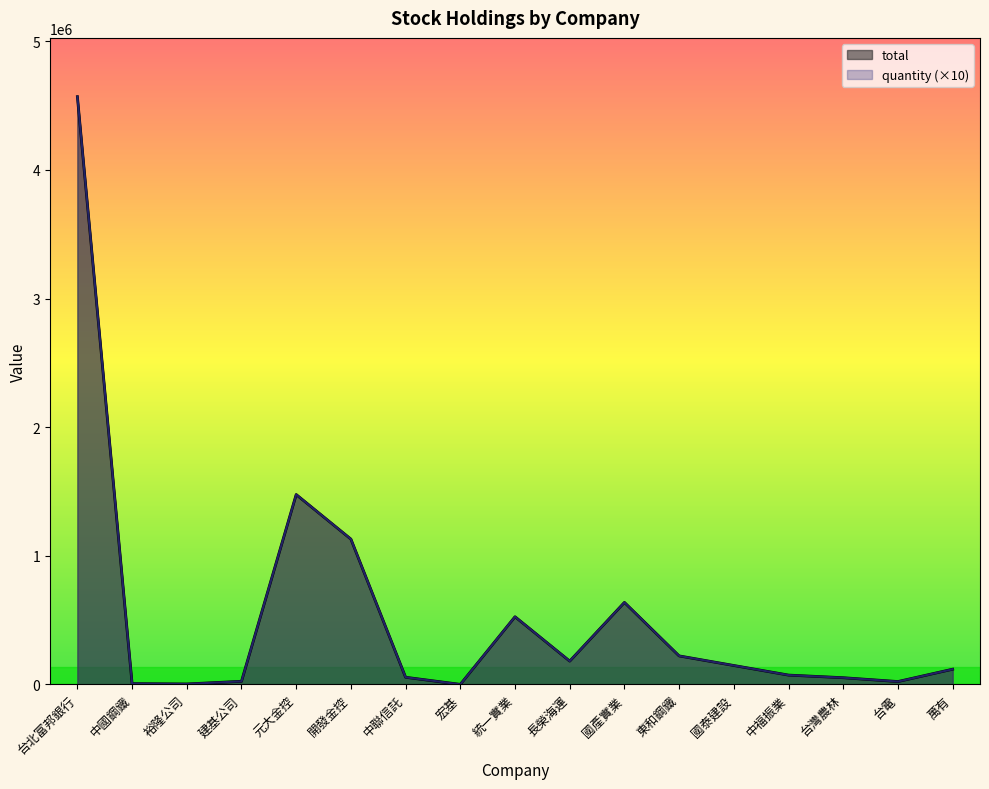

At which label is total closest to 2285010?

元大金控